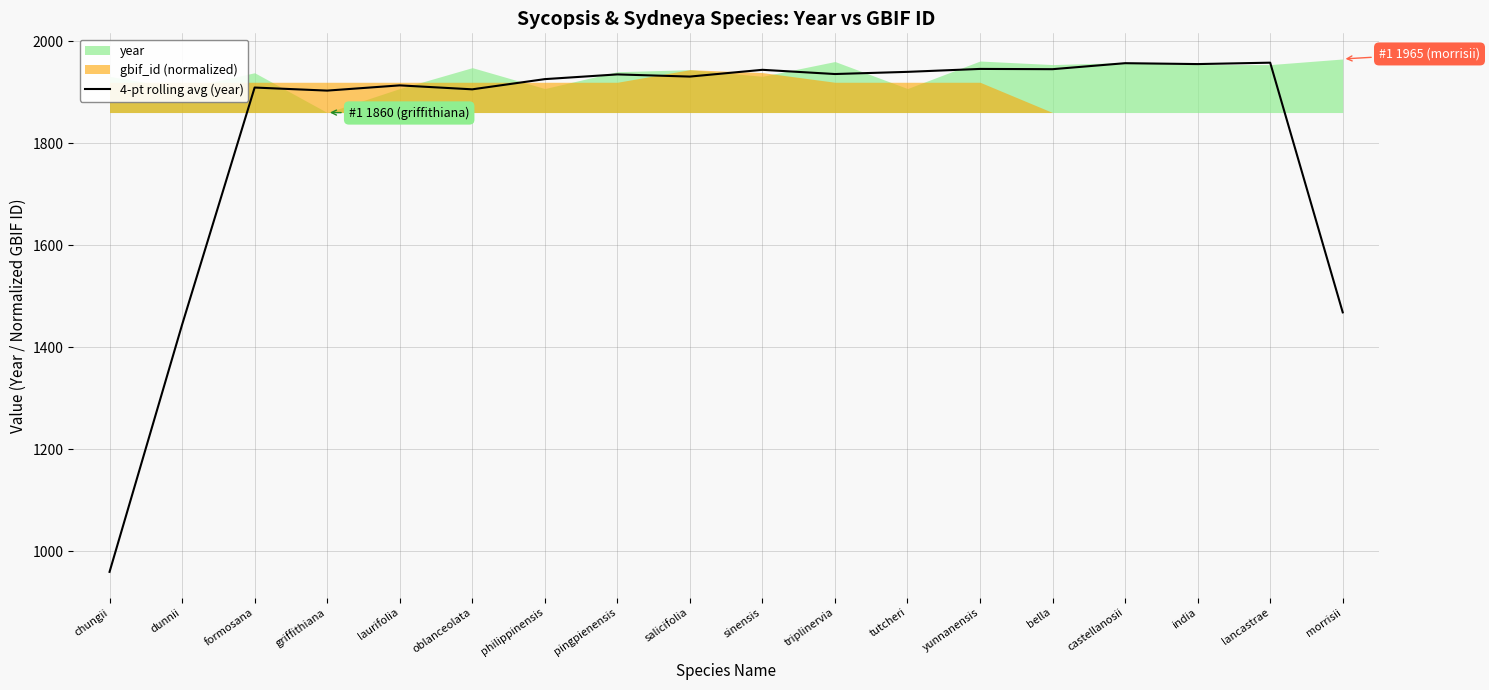

What is the label of the 9th point from the left?

salicifolia